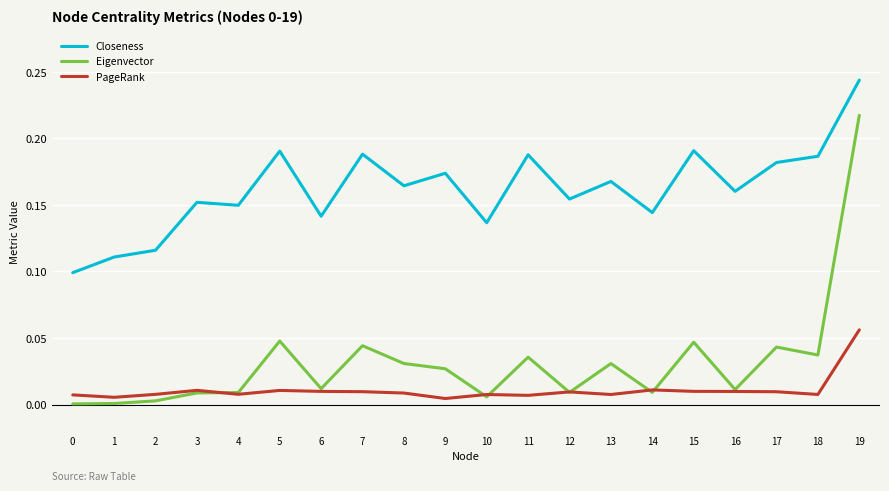

True or false: Eigenvector has a value of 0.0 at 1.

True